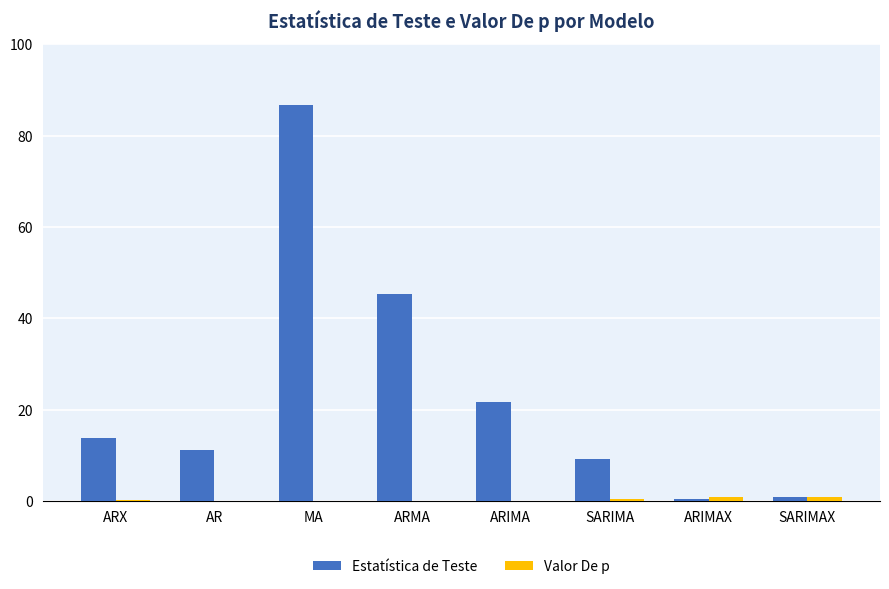

What is the average value of the Valor De p series?

0.3